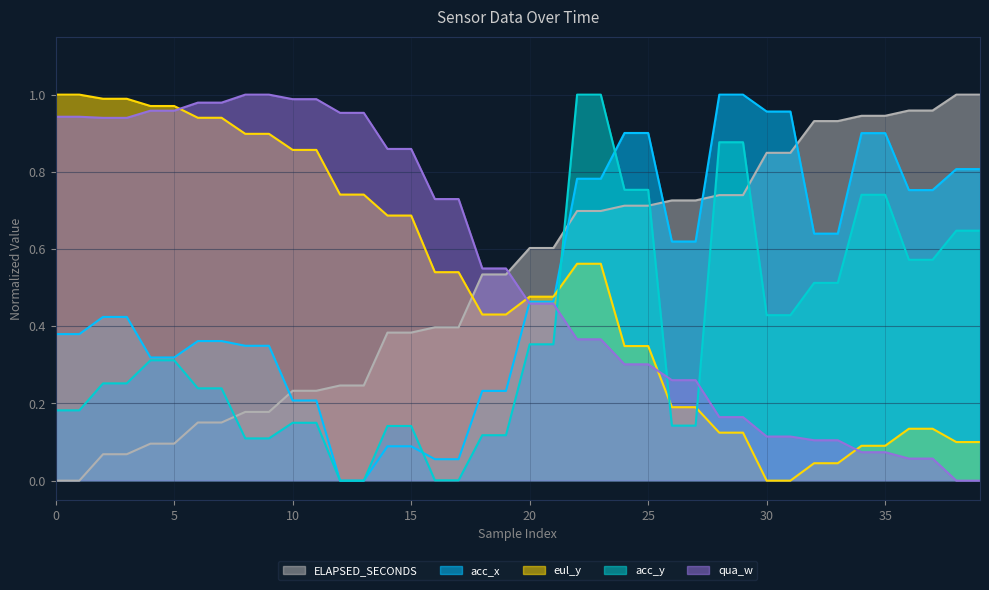

Which series has the widest spread of values?

acc_x